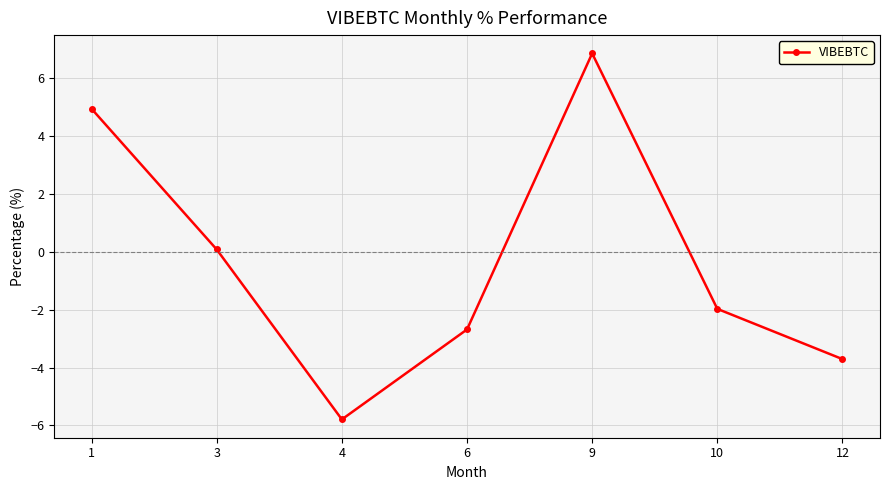

What is the value of the 1st point from the left?

4.9